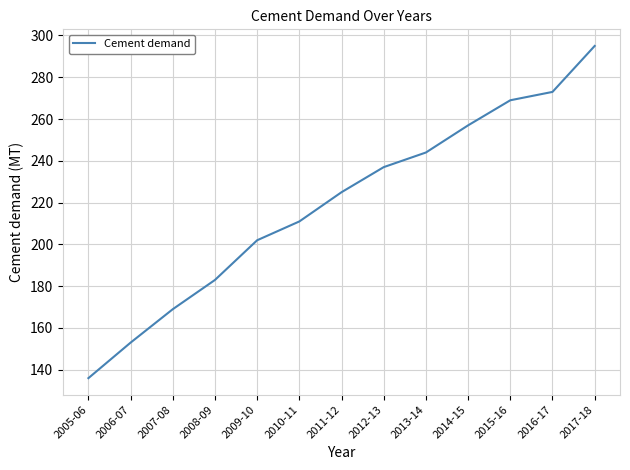

Reading left to right, what are all the values shown in this chart?

136	153	169	183	202	211	225	237	244	257	269	273	295